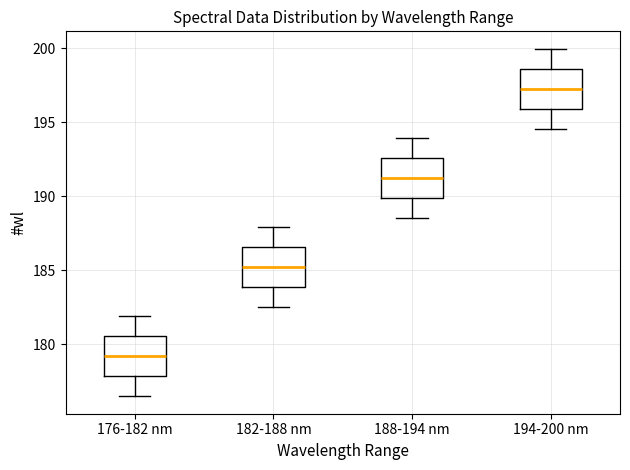

Reading left to right, transcribe this box plot: for each box, give where its median line is, the range the box spans, and where its two whiskers end, as read against the y-axis. The values are not printed on the chart, so give them approximately, as read against the axis.

176-182 nm: median 179.0, box 178.0 to 180.5, whiskers 176.5 to 182.0
182-188 nm: median 185.0, box 184.0 to 186.5, whiskers 182.5 to 188.0
188-194 nm: median 191.0, box 190.0 to 192.5, whiskers 188.5 to 194.0
194-200 nm: median 197.5, box 196.0 to 198.5, whiskers 194.5 to 200.0